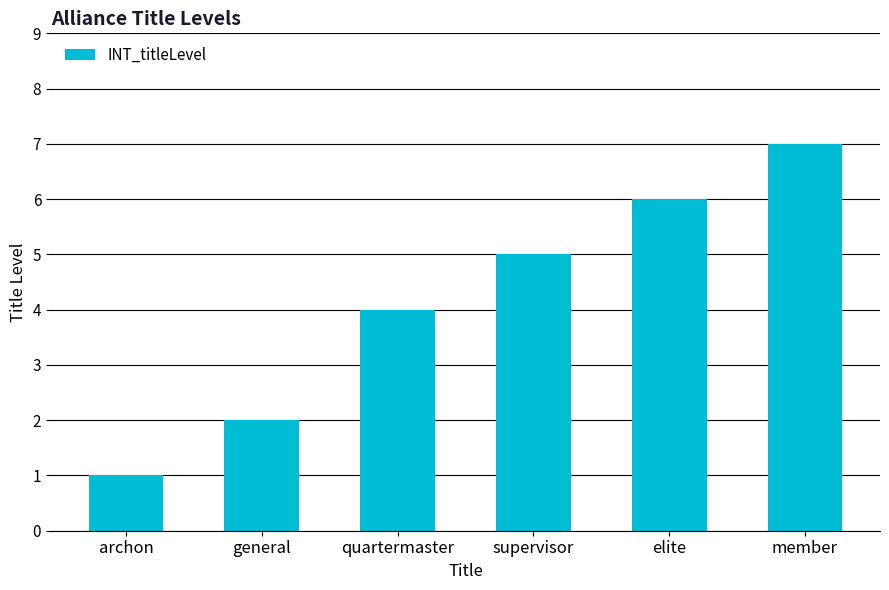

True or false: the data shows 4 at quartermaster.

True